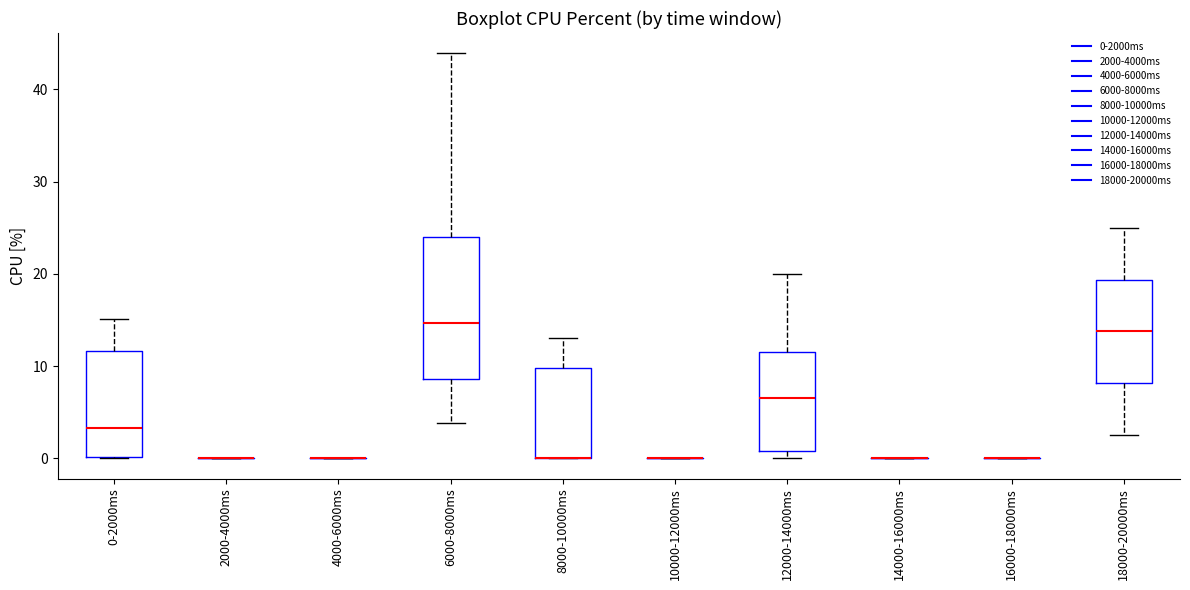

Which box is the tallest, from its lower edge to its upper edge?

6000-8000ms